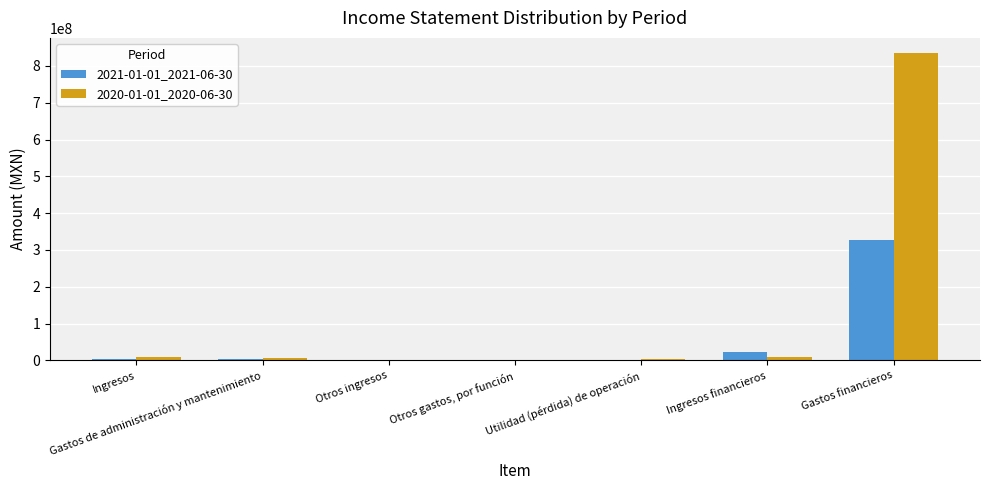

What is the maximum value shown in the chart?

834533000